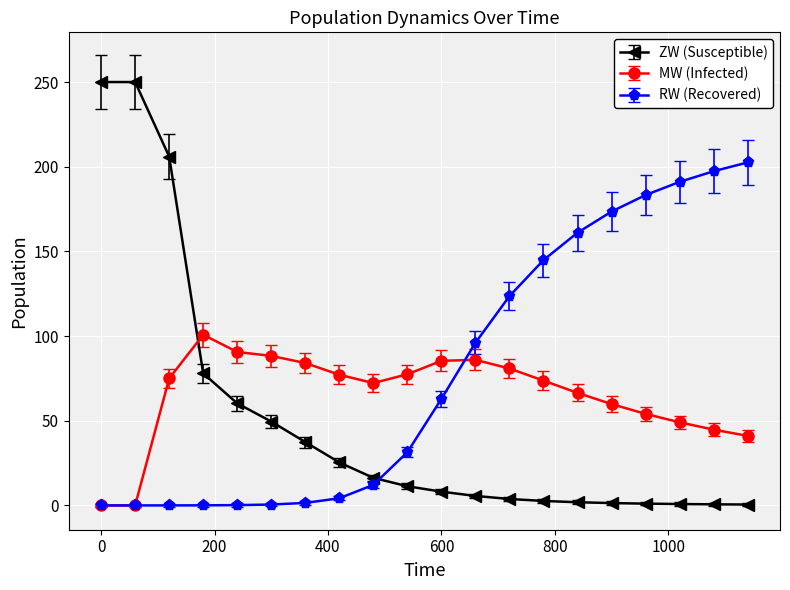

List the series in order of their overall mean, highest first.

RW (Recovered), MW (Infected), ZW (Susceptible)